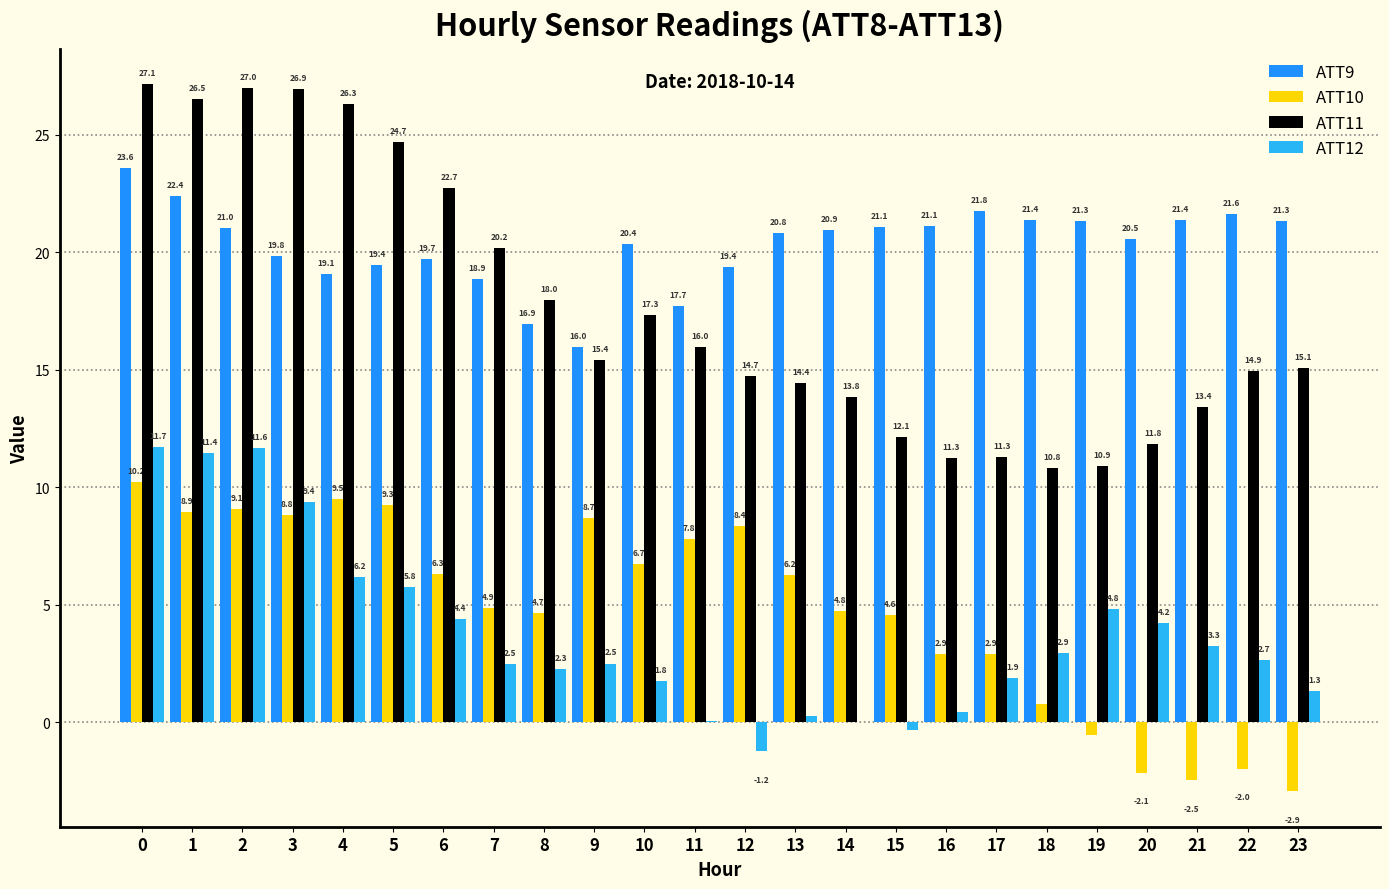

At which label is ATT12 closest to 5?

19